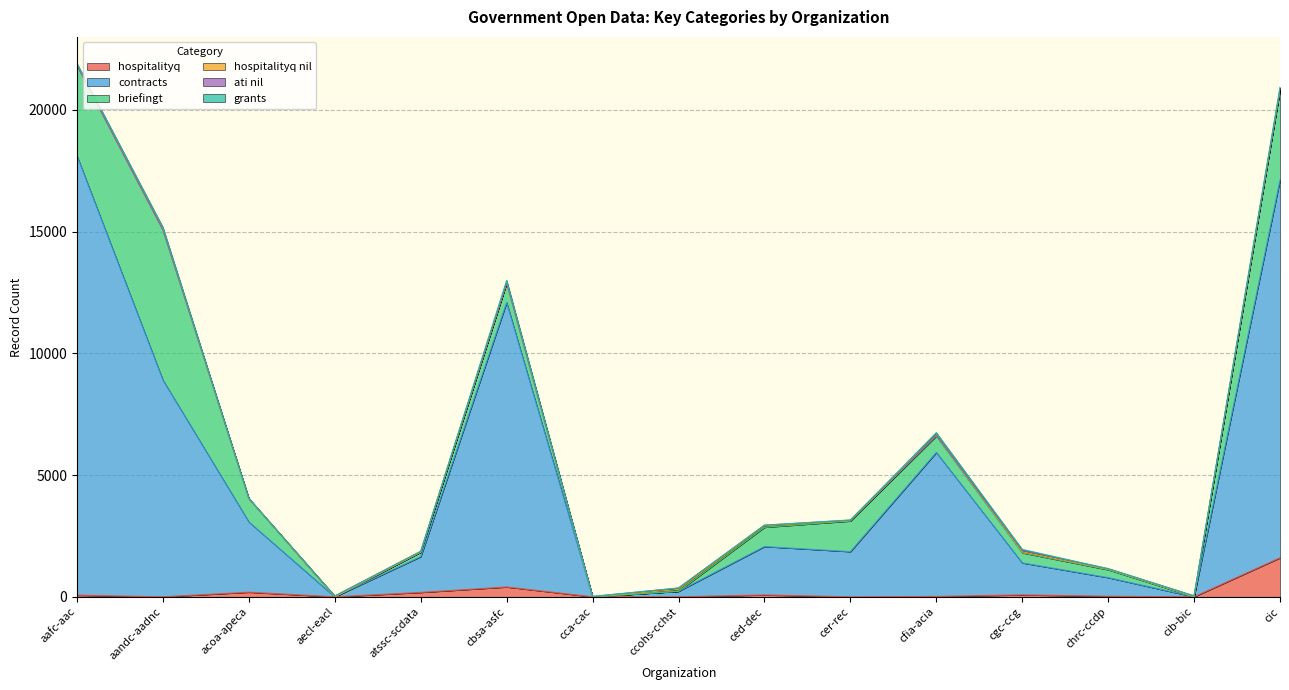

At how many categories does at least one series exceed 12429?

2